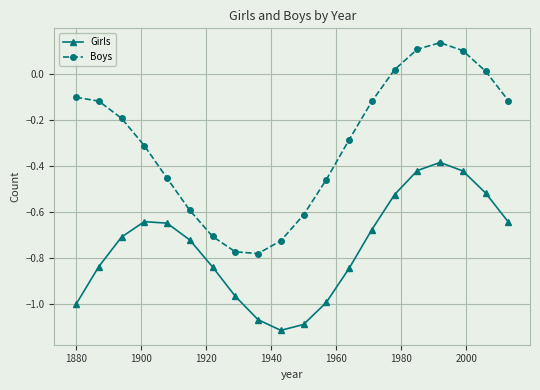

List the series in order of their overall mean, highest first.

Boys, Girls